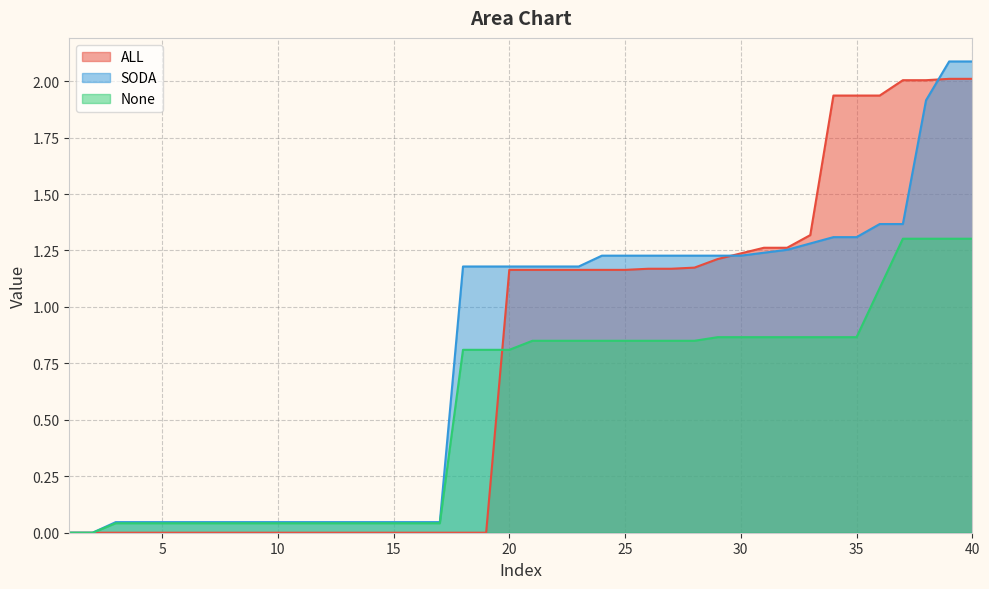

How many intersections are there between ALL and None?

1